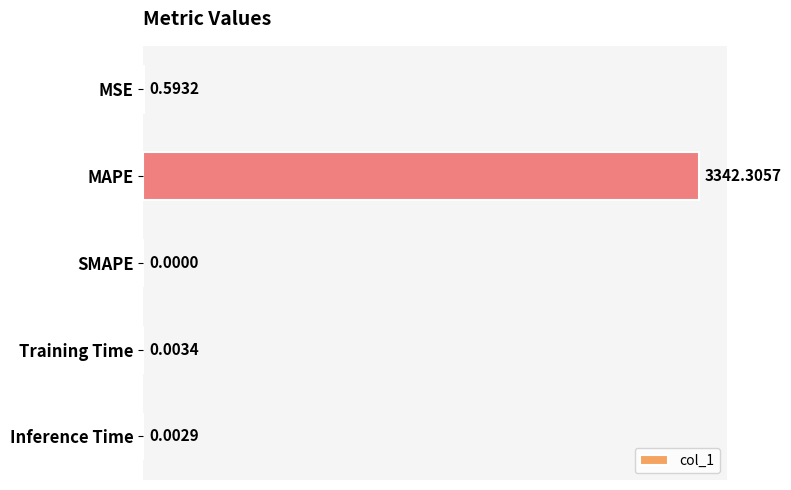

What is the sum of the values at MAPE and Training Time?

3342.3